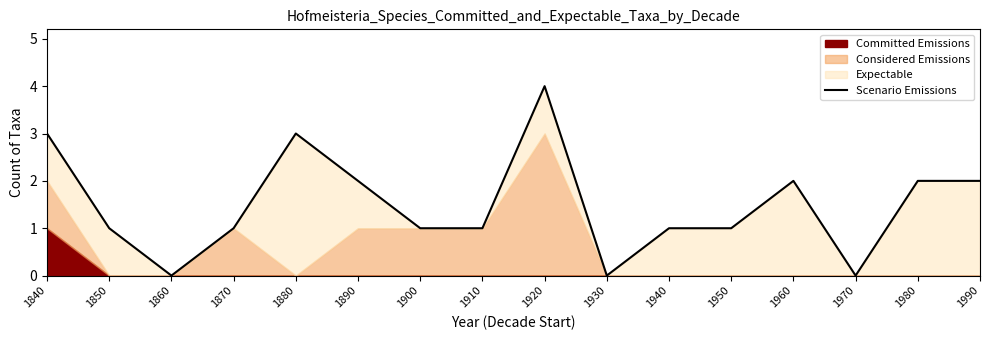

Does the chart display data point markers on the line(s)?

No